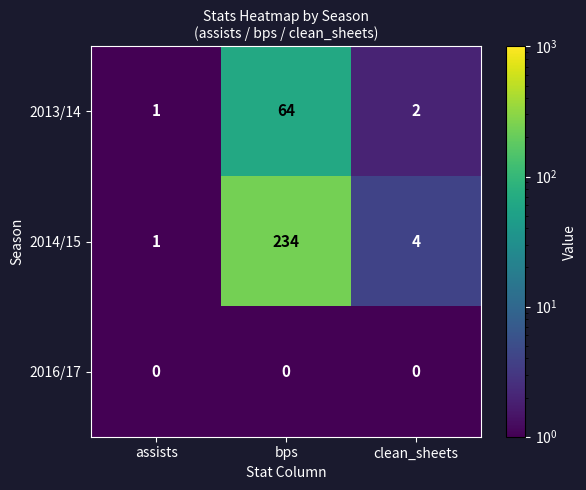

Reading left to right, list all the values displayed in this chart.

2013/14: assists=1	bps=64	clean_sheets=2
2014/15: assists=1	bps=234	clean_sheets=4
2016/17: assists=0	bps=0	clean_sheets=0